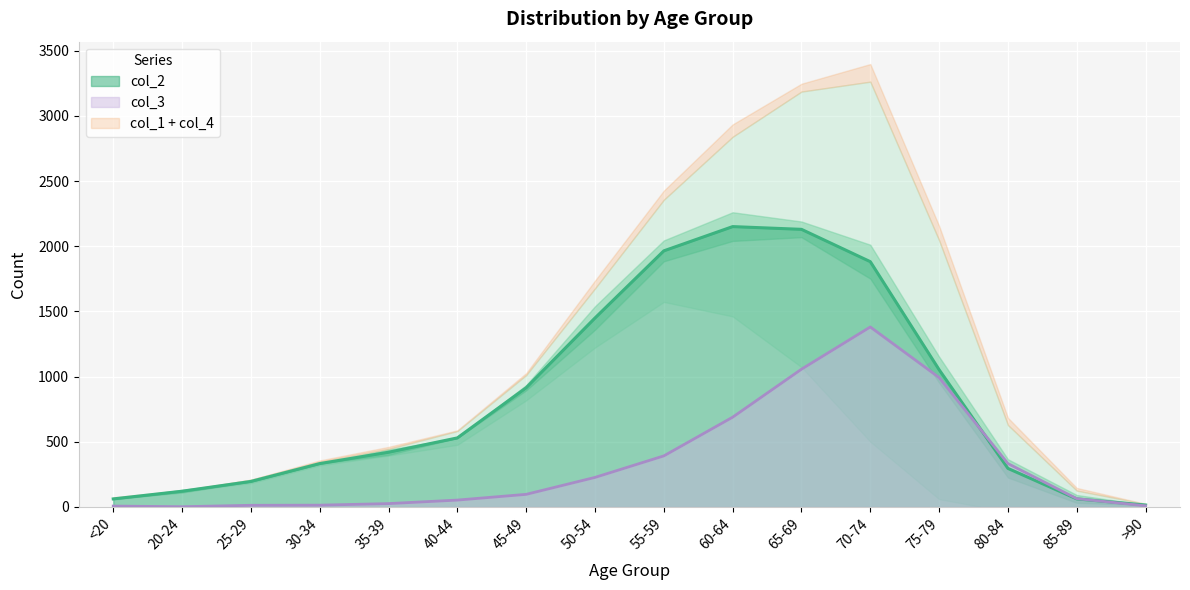

What position from the left is 35-39?

5